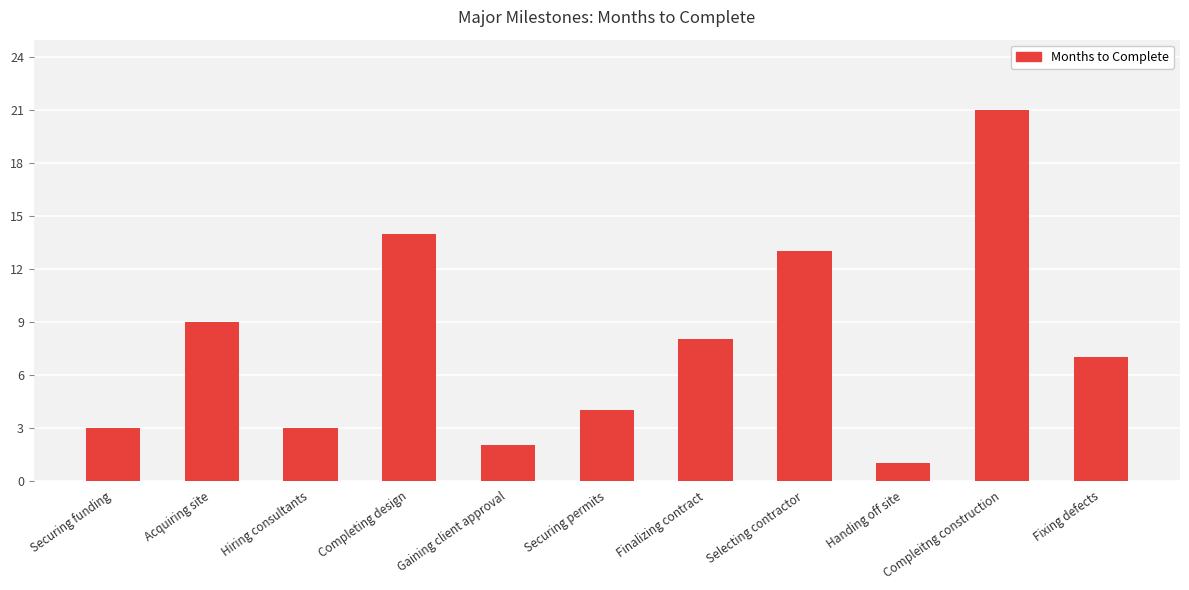

What is the ratio of the value at Compleitng construction to the value at Selecting contractor?

1.6